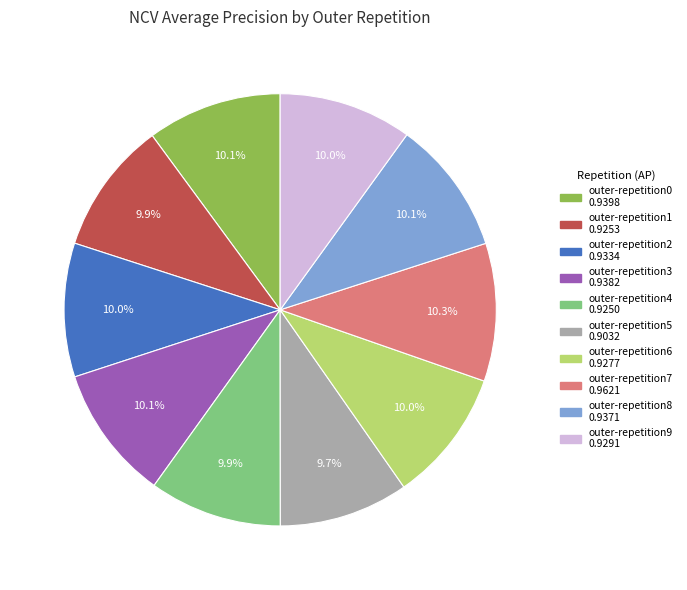

Does any single category account for the majority?

No